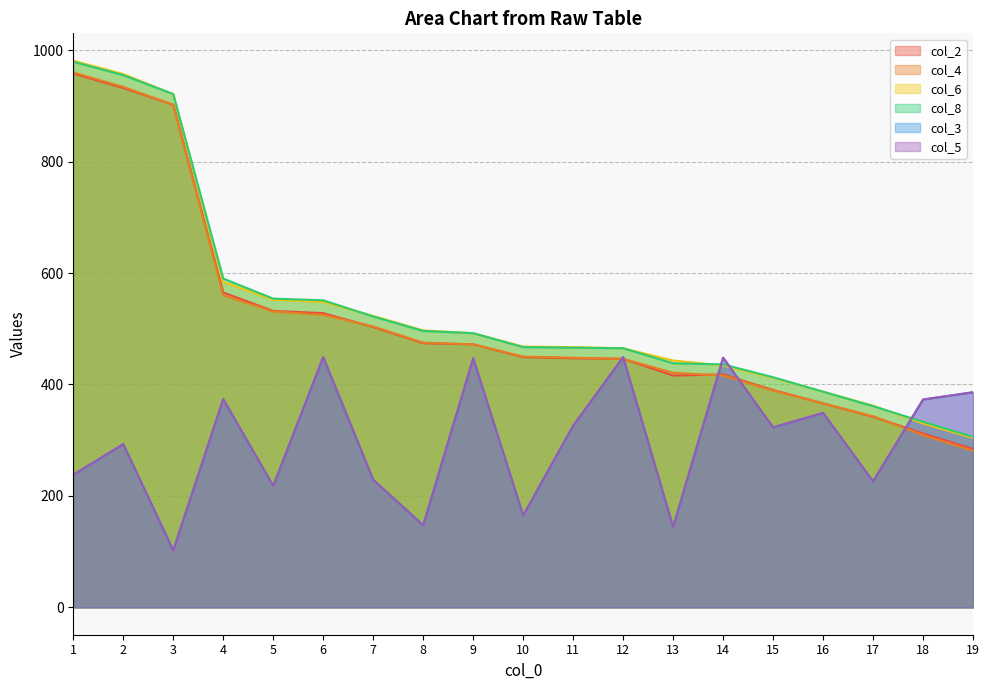

Reading left to right, list all the values displayed in this chart.

col_2: 958	932	902	565	532	528	503	474	472	449	447	446	416	418	390	366	342	312	284
col_4: 960	934	902	560	531	525	504	475	472	450	448	446	421	416	389	366	343	309	281
col_6: 981	957	921	584	552	548	523	497	492	468	467	465	443	434	412	387	362	330	304
col_8: 979	955	921	590	554	551	522	496	492	467	466	465	438	436	413	387	361	333	306
col_3: 238	293	103	373	218	449	229	148	447	165	326	449	145	448	323	349	226	373	386
col_5: 238	293	102	374	218	449	229	147	447	165	326	449	144	448	323	349	226	373	386